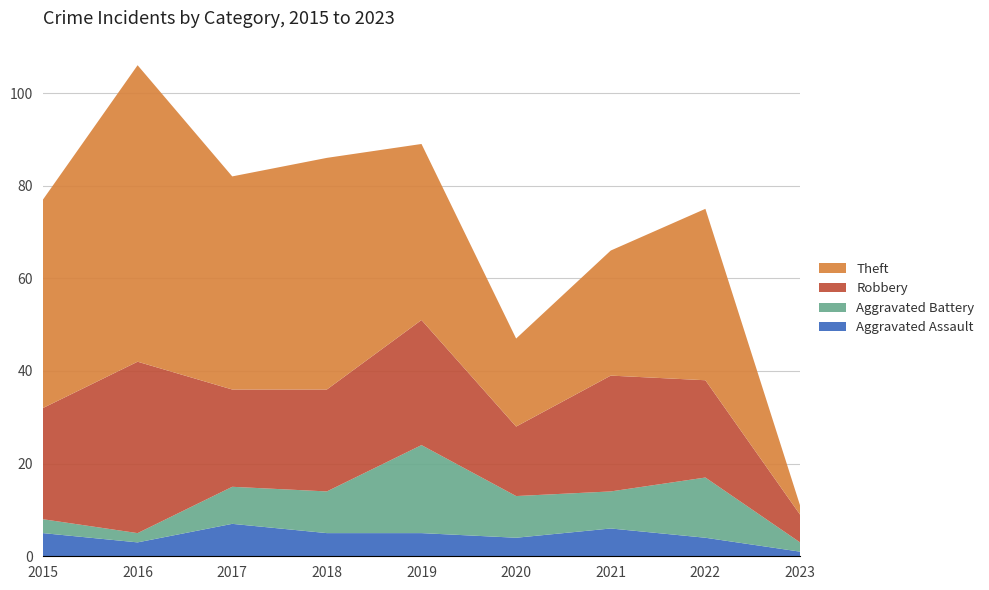

Reading right to left, transcribe all the data shown in this chart.

Aggravated Assault: 2023=1	2022=4	2021=6	2020=4	2019=5	2018=5	2017=7	2016=3	2015=5
Aggravated Battery: 2023=2	2022=13	2021=8	2020=9	2019=19	2018=9	2017=8	2016=2	2015=3
Robbery: 2023=6	2022=21	2021=25	2020=15	2019=27	2018=22	2017=21	2016=37	2015=24
Theft: 2023=2	2022=37	2021=27	2020=19	2019=38	2018=50	2017=46	2016=64	2015=45